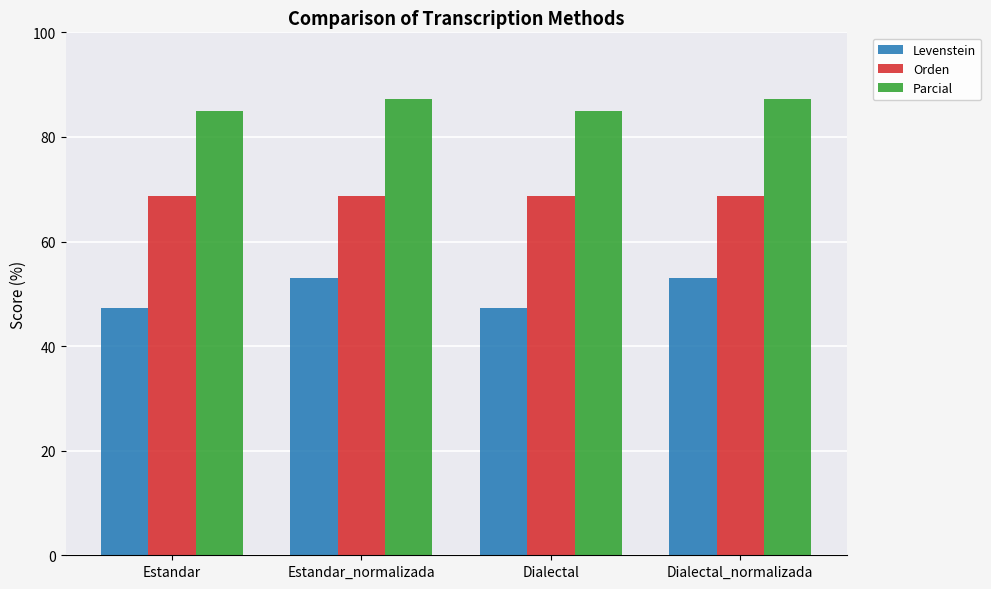

True or false: Levenstein has a value of 24.6 at Dialectal.

False